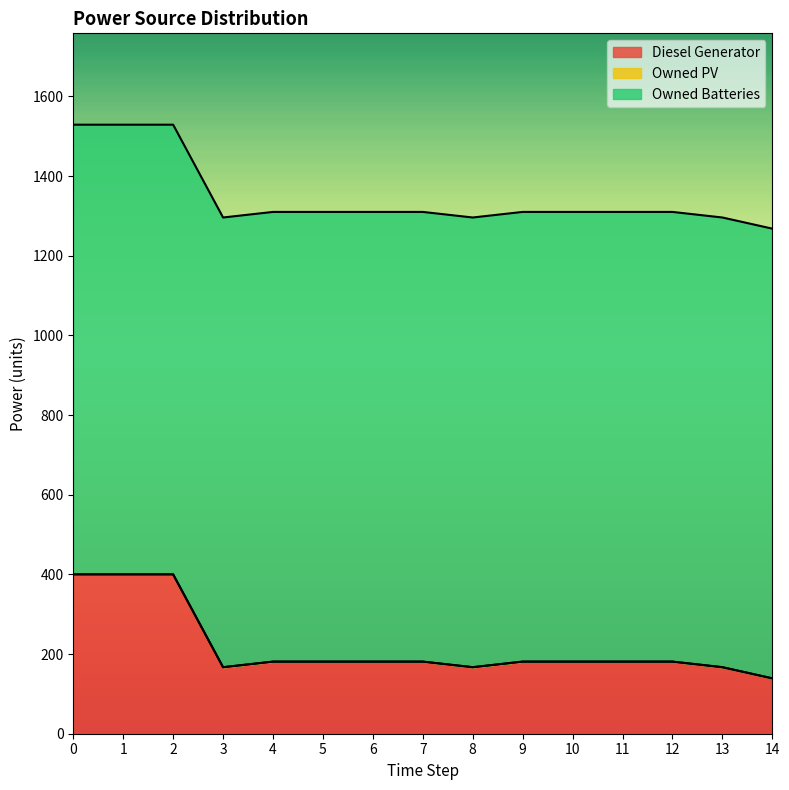

True or false: Diesel Generator and Owned Batteries cross at least once.

False